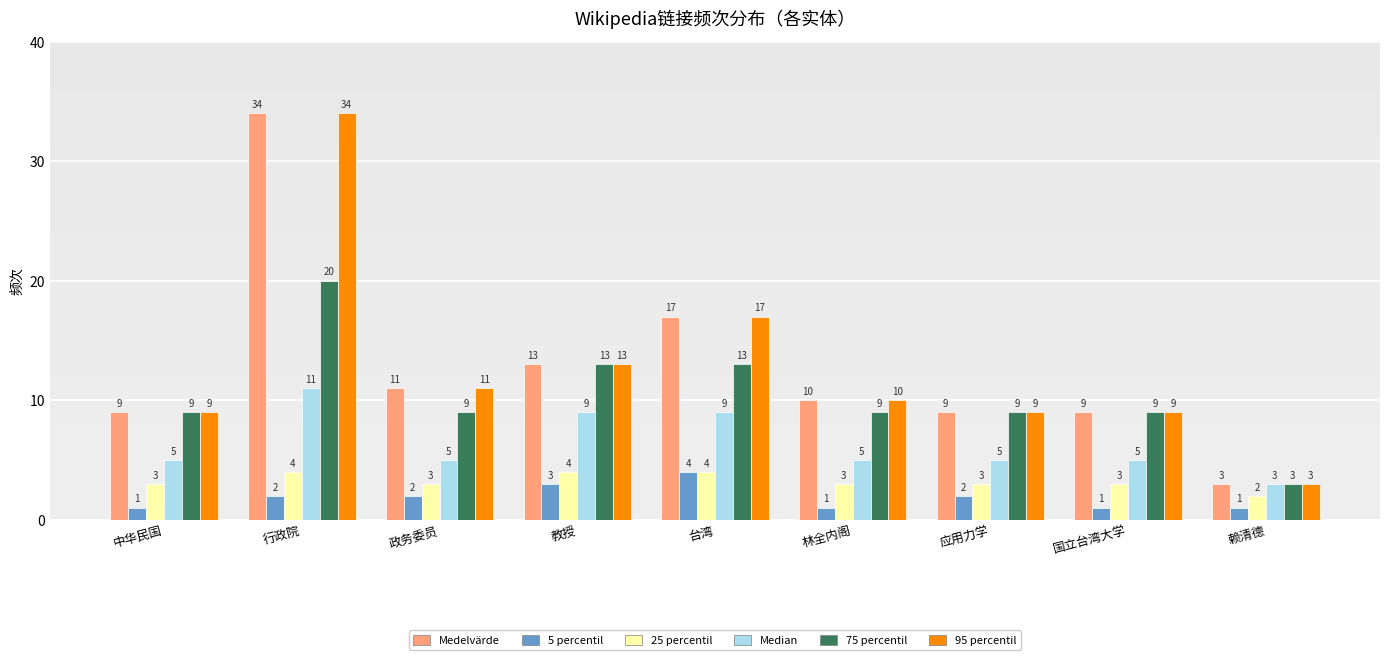

Reading left to right, extract all data points from this chart.

Medelvärde: 9	34	11	13	17	10	9	9	3
5 percentil: 1	2	2	3	4	1	2	1	1
25 percentil: 3	4	3	4	4	3	3	3	2
Median: 5	11	5	9	9	5	5	5	3
75 percentil: 9	20	9	13	13	9	9	9	3
95 percentil: 9	34	11	13	17	10	9	9	3